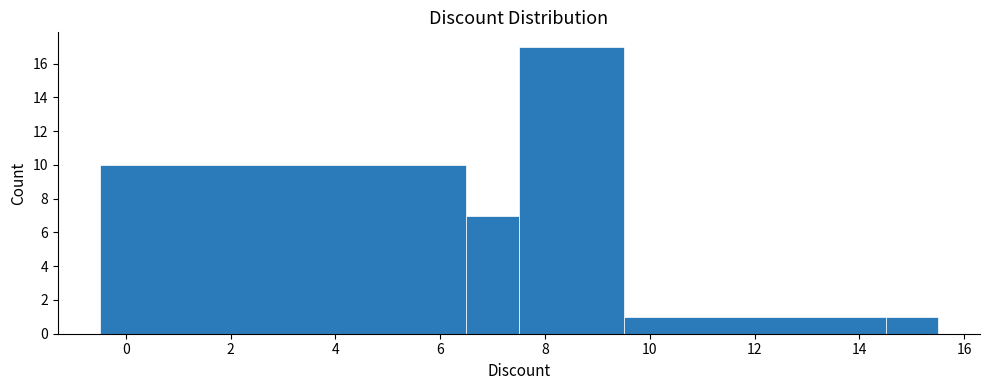

Reading left to right, transcribe this chart: for each bar, give the range it covers on the x-axis and its height. Neither the bar edges nor the heights are printed on the chart, so give them approximately, as read against the axes.

-0.5 to 6.5: 10
6.5 to 7.5: 7
7.5 to 9.5: 17
9.5 to 14.5: 1
14.5 to 15.5: 1